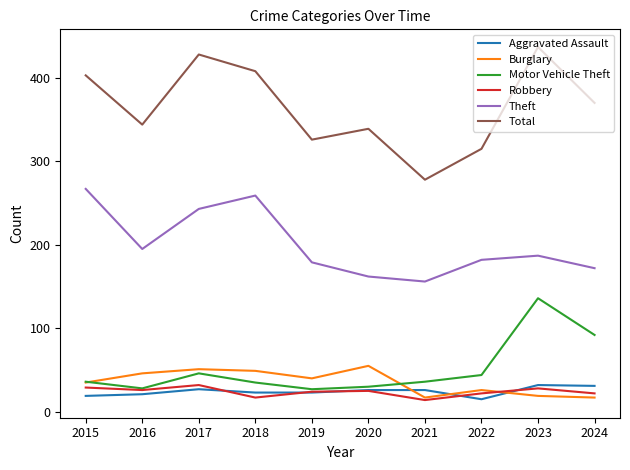

True or false: Total and Robbery cross at least once.

False